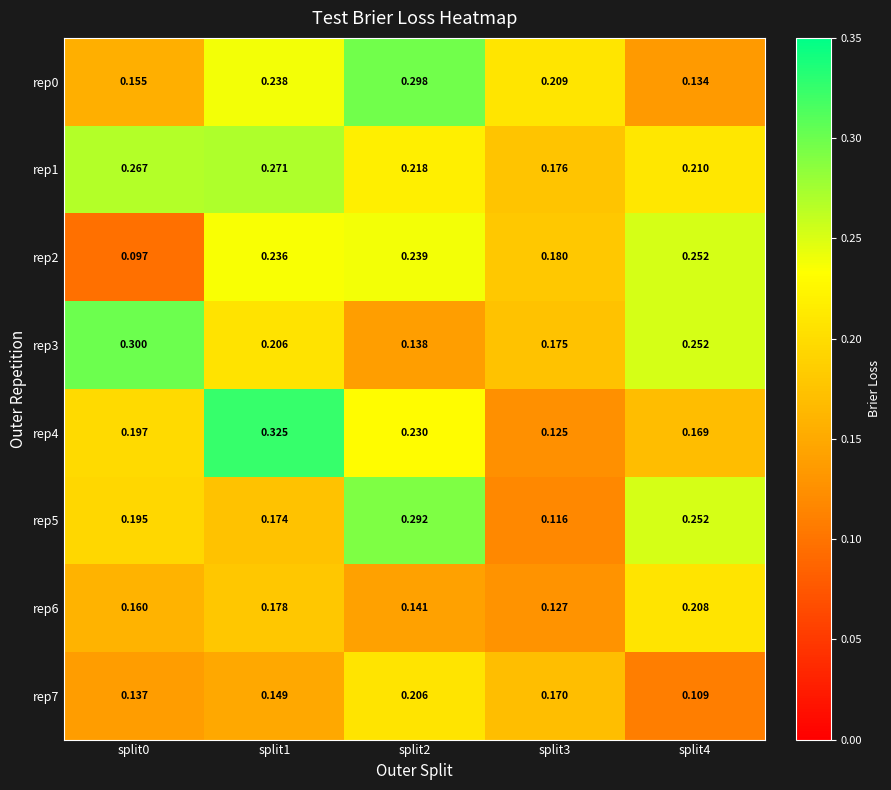

Is the value of rep3 at split4 greater than the value of rep6 at split0?

Yes